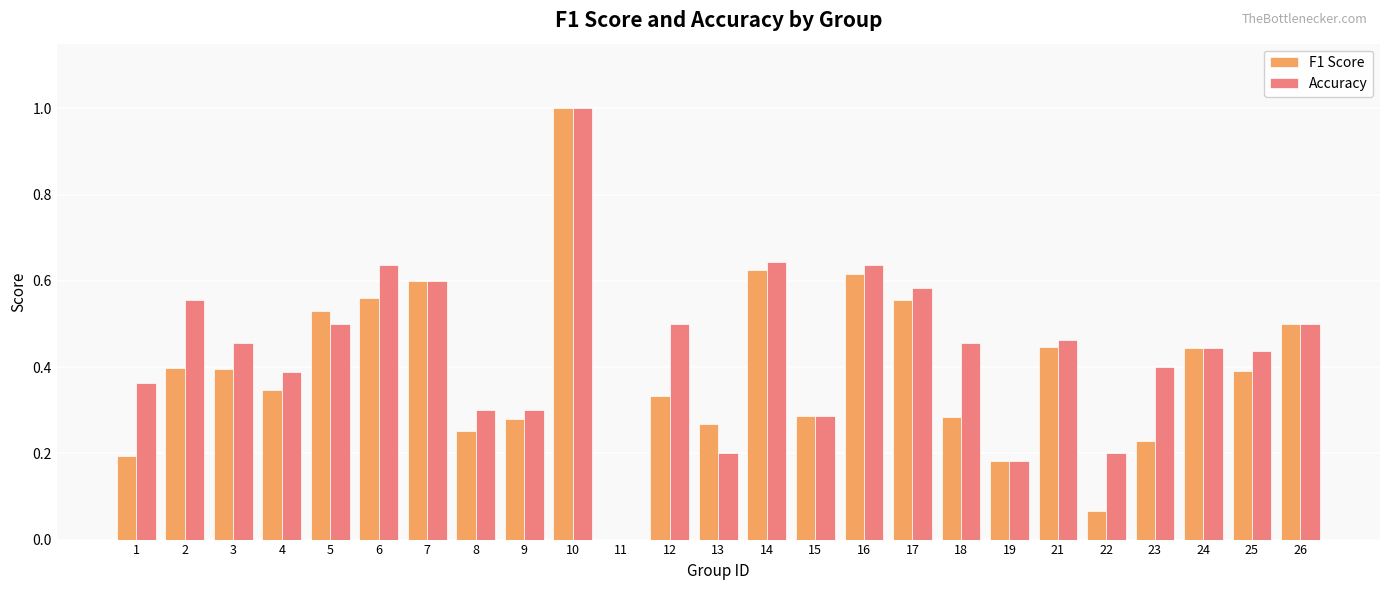

What is the sum of all Accuracy values?

11.0